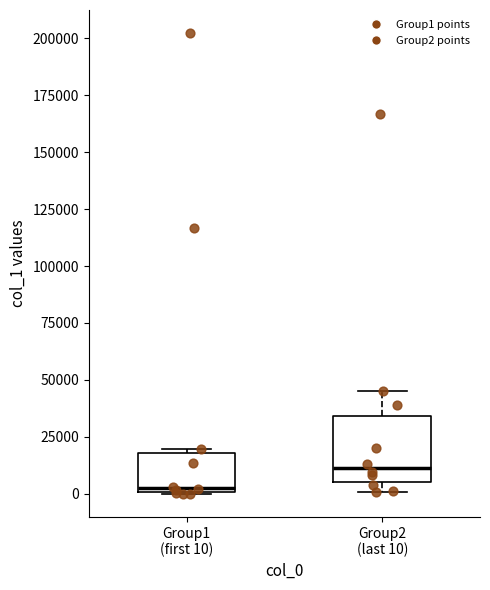

Which box is the tallest, from its lower edge to its upper edge?

Group2 (last 10)